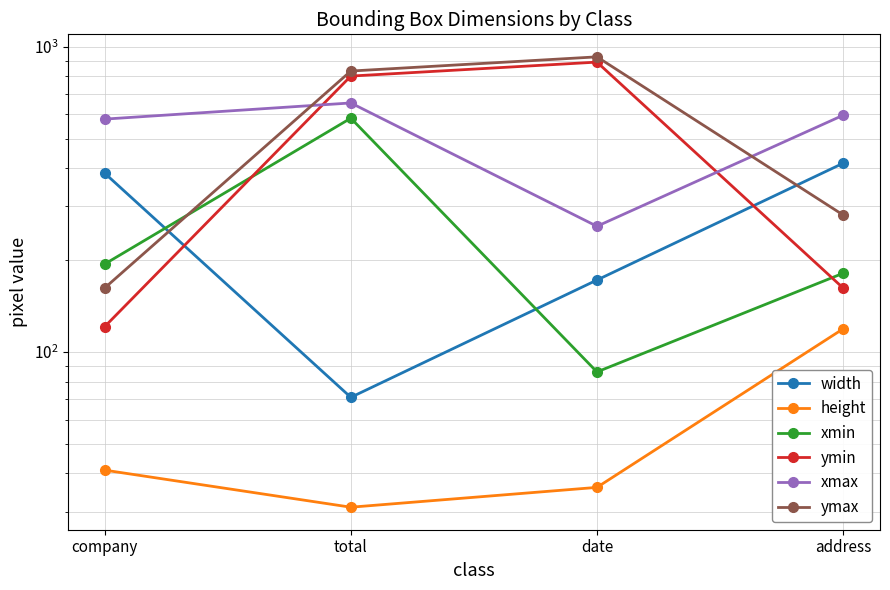

How many values in the width series are below 385?

2